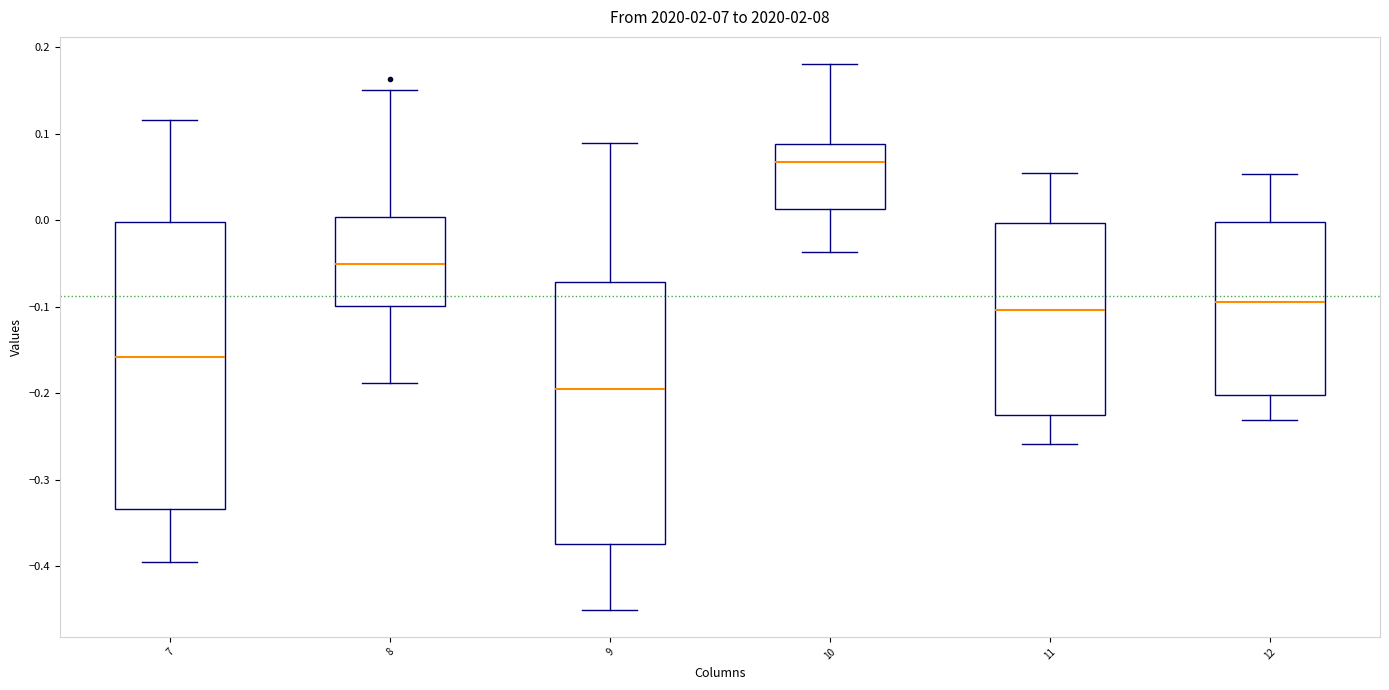

Comparing the boxes themselves (not the whiskers), which one is the tallest?

7